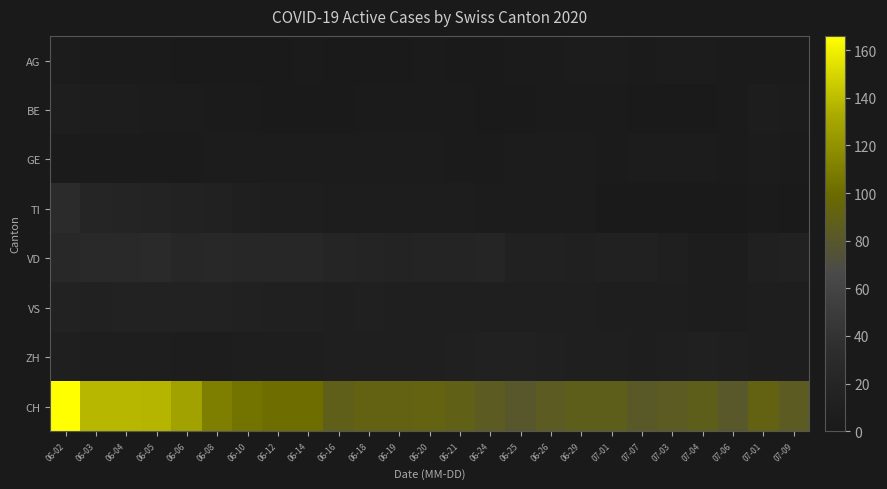

Count the number of categories in the chart.

25